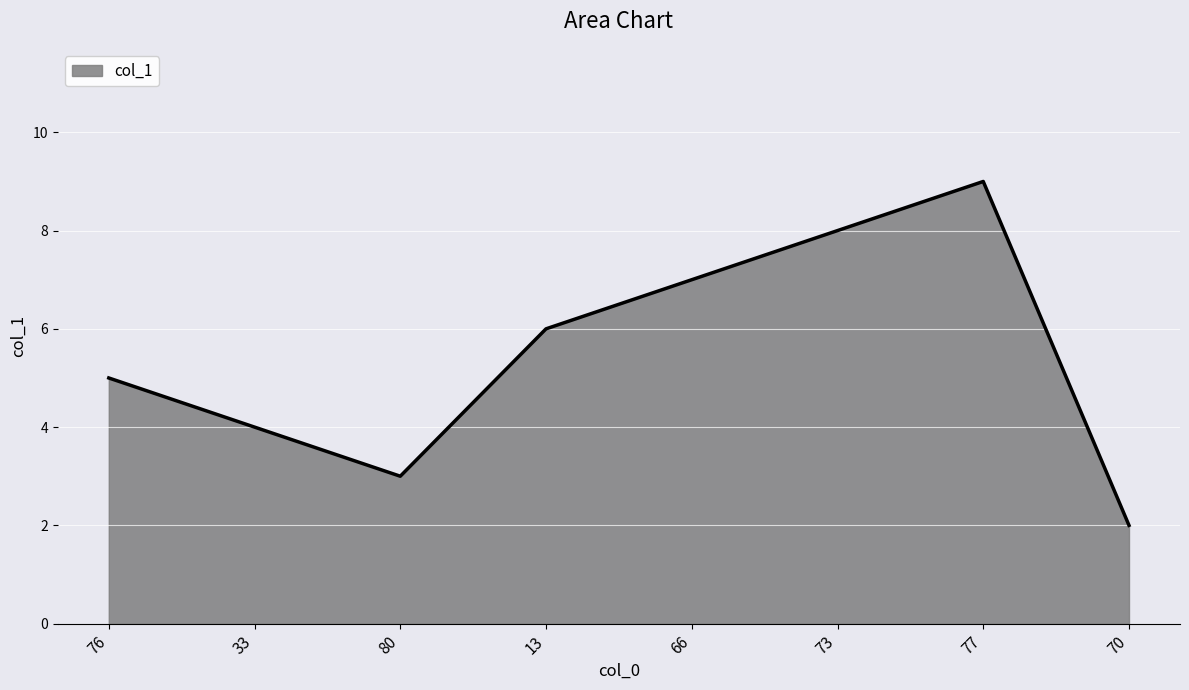

What is the change in value from 73 to 77?

+1